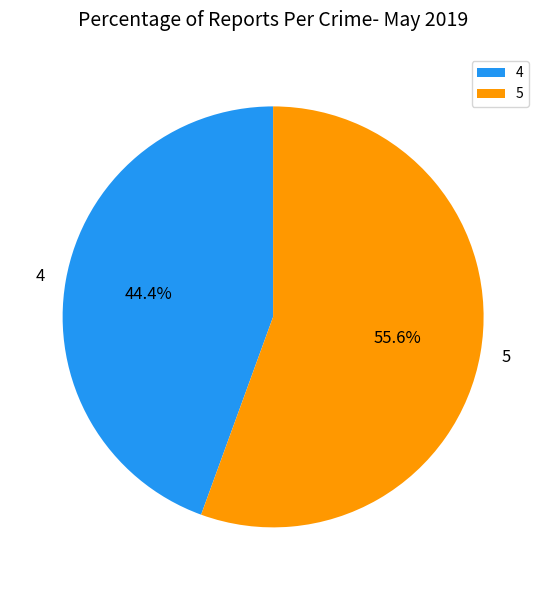

Which slice is the largest?

5